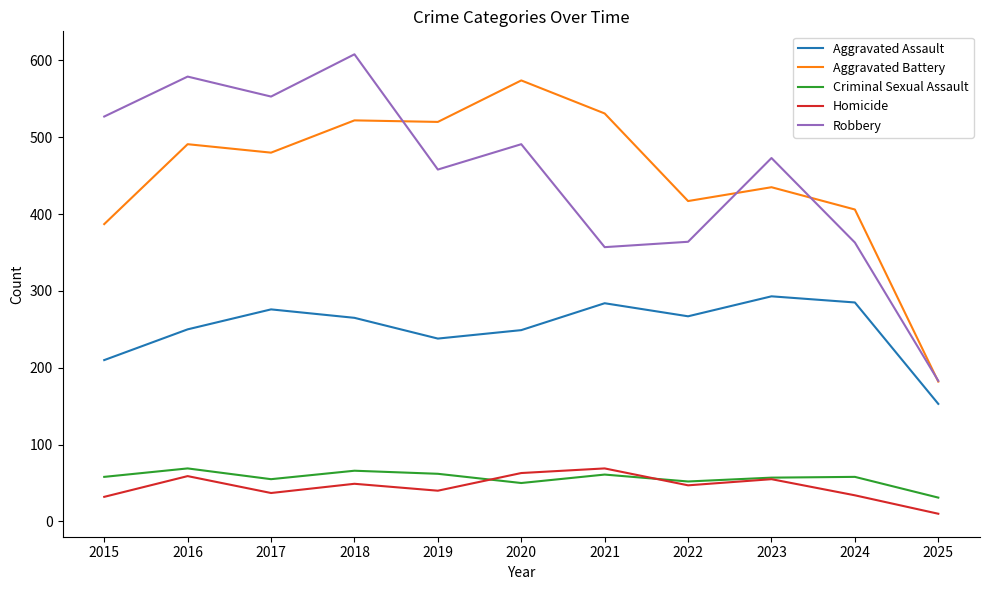

Is this an area chart (filled region under the line)?

No